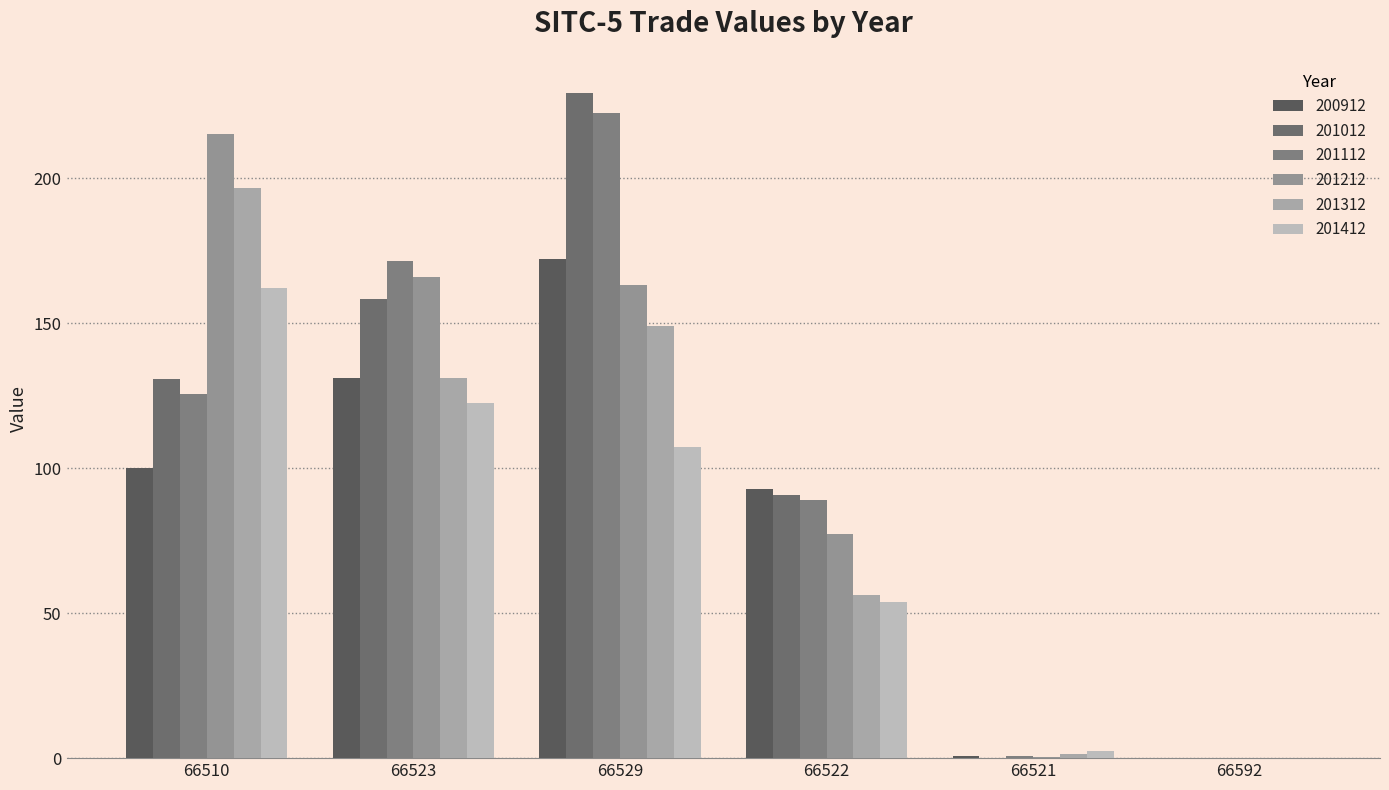

How many series are shown in this chart?

6